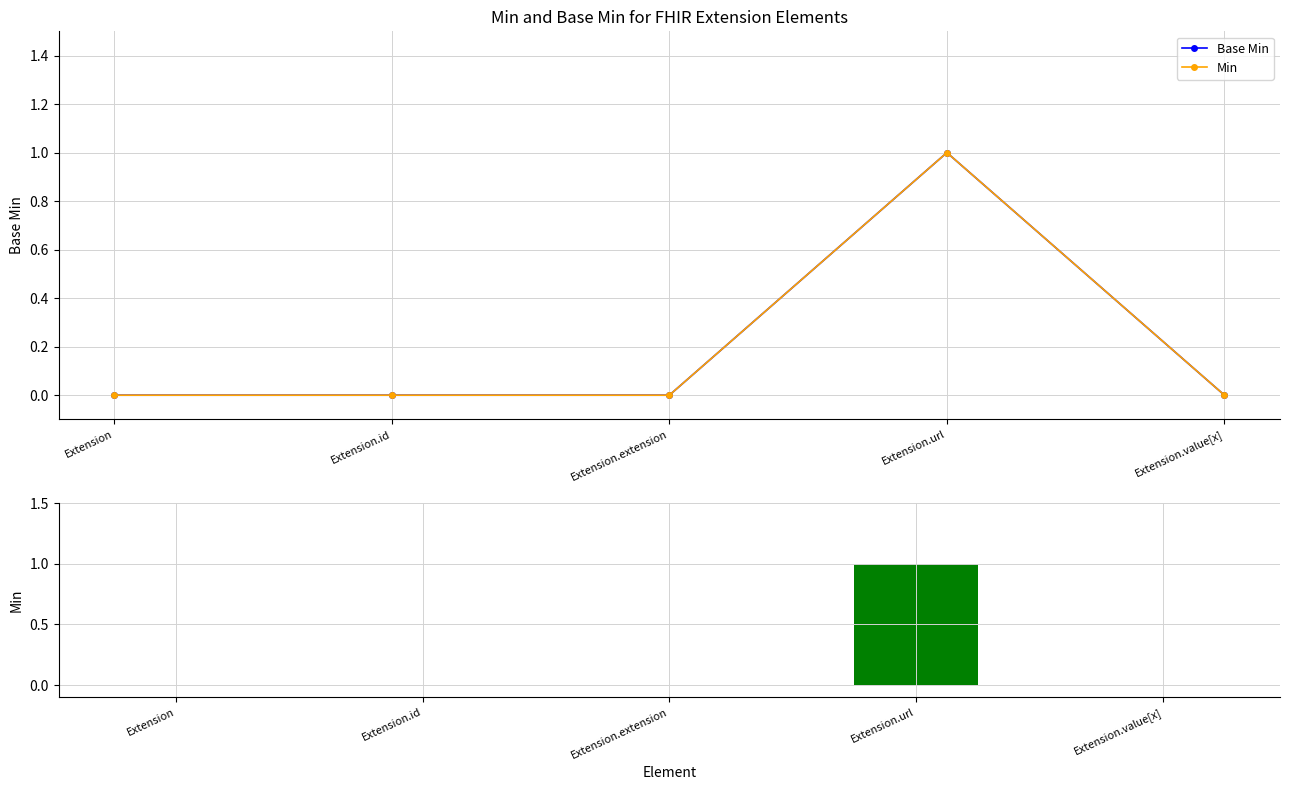

At which category is the sum across all series the highest?

Extension.url